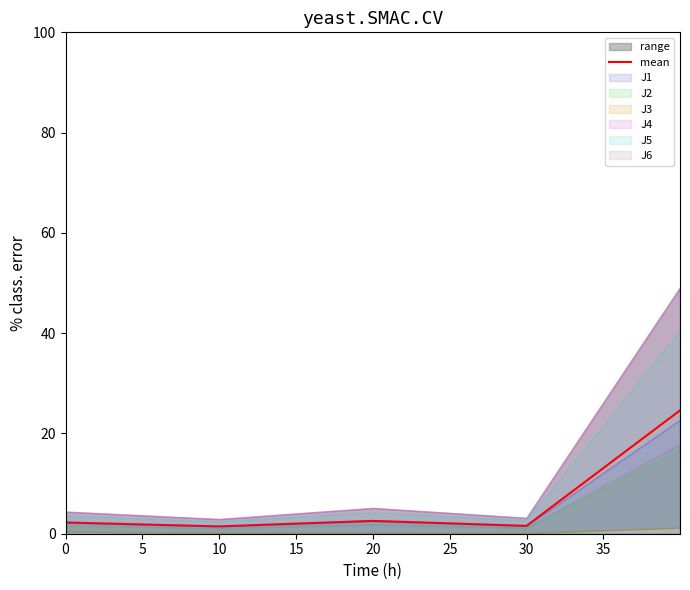

What is the value of the 4th point from the left?

1.6